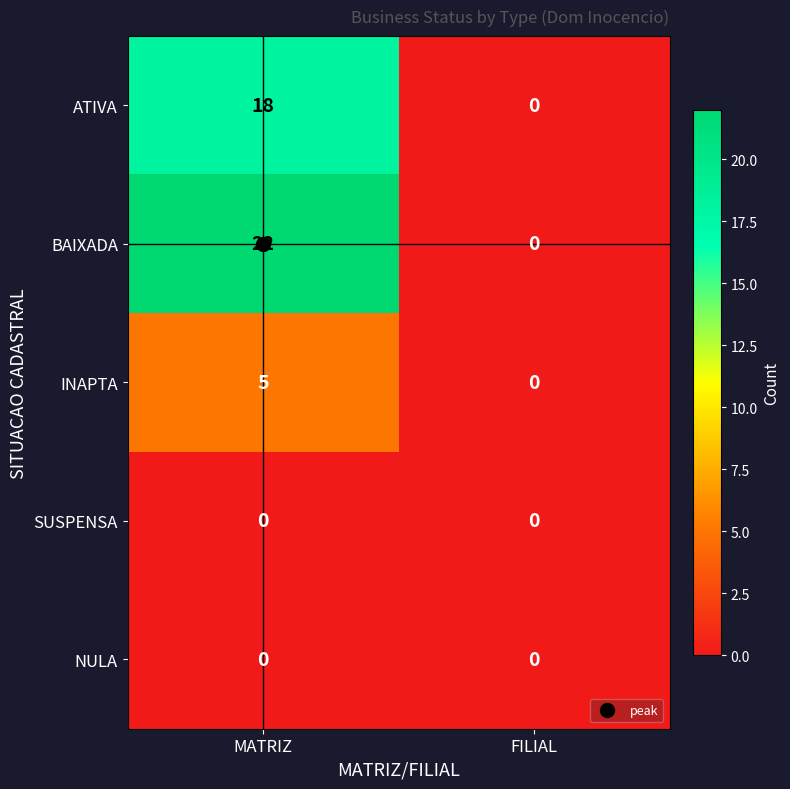

The value of ATIVA at MATRIZ is 18. True or false?

True